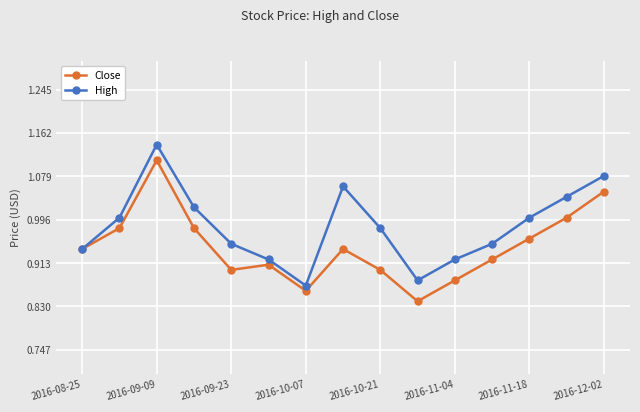

How many interior local peaks does the Close series have?

3